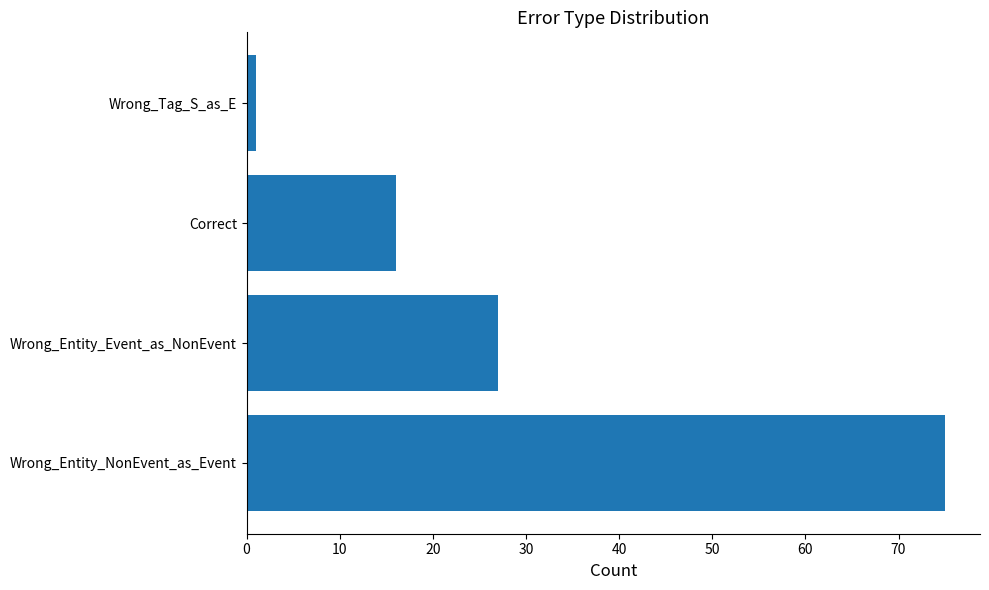

How many bars are there in total?

4